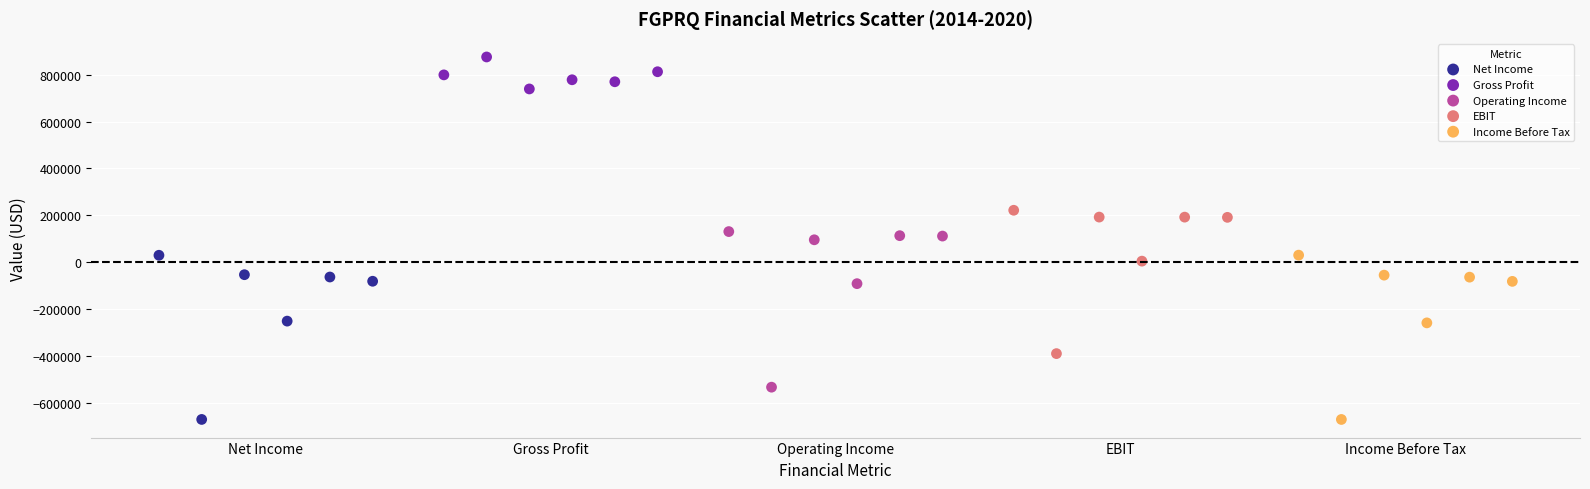

Which series contains the highest Y value?

Gross Profit